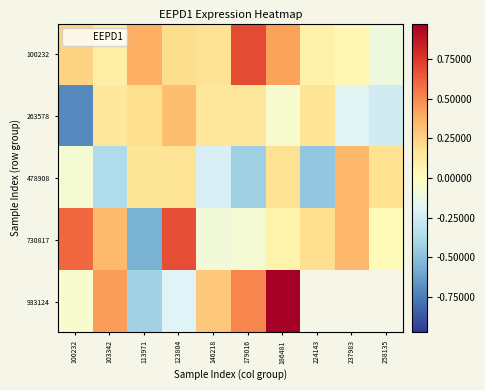

Which label corresponds to the largest value in the chart?

186481